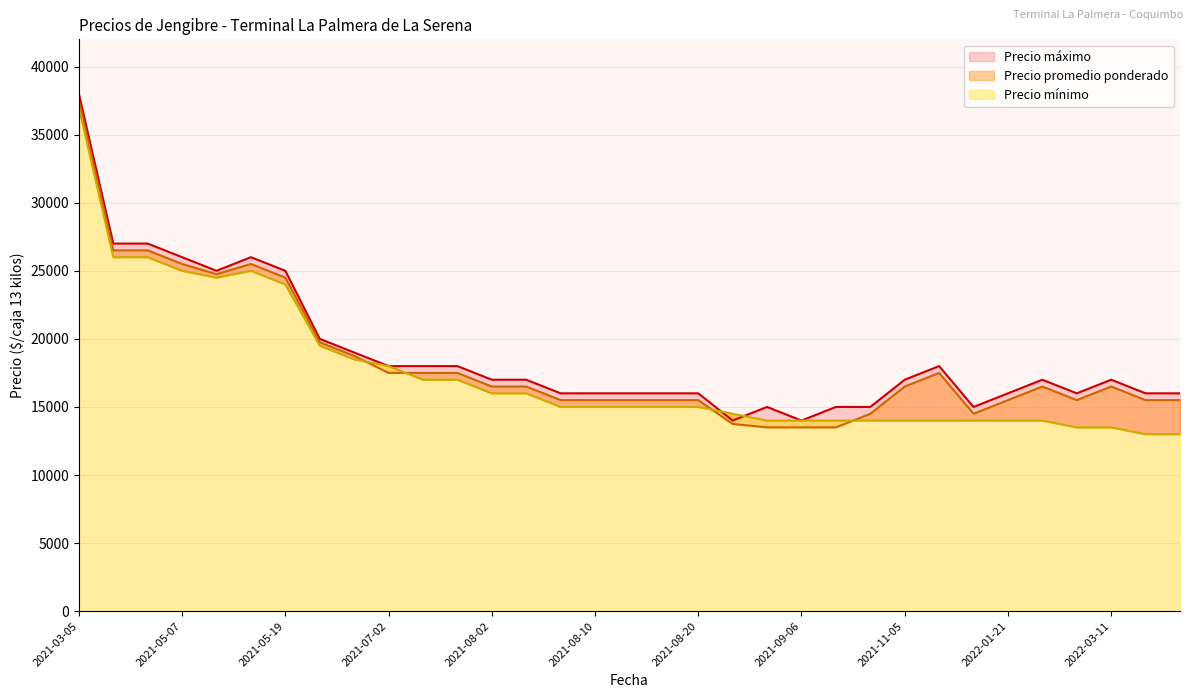

How many times do Precio mínimo and Precio máximo cross each other?

4